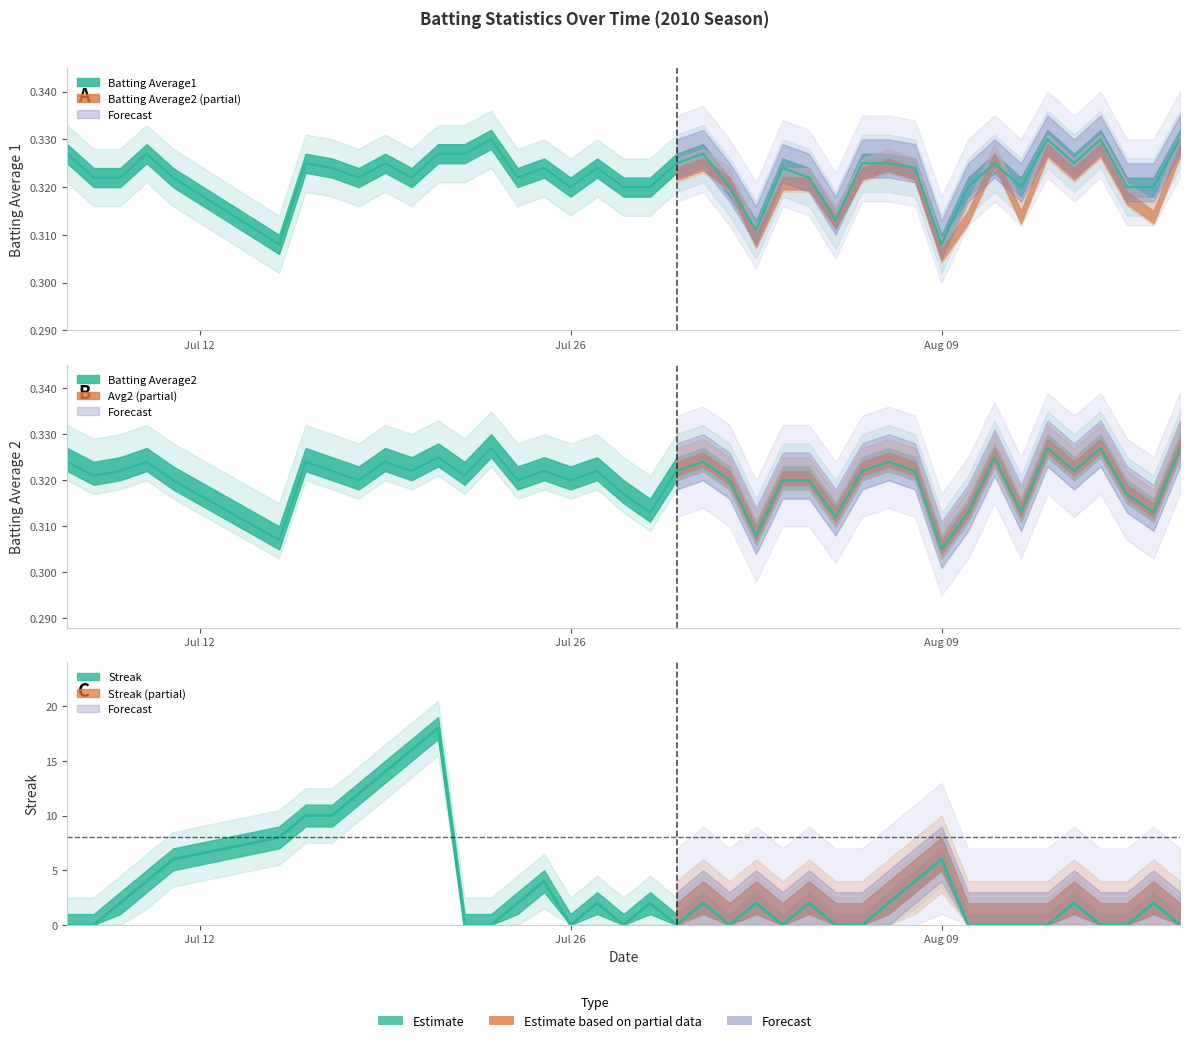

True or false: Batting Average2 and Batting Average1 cross at least once.

False